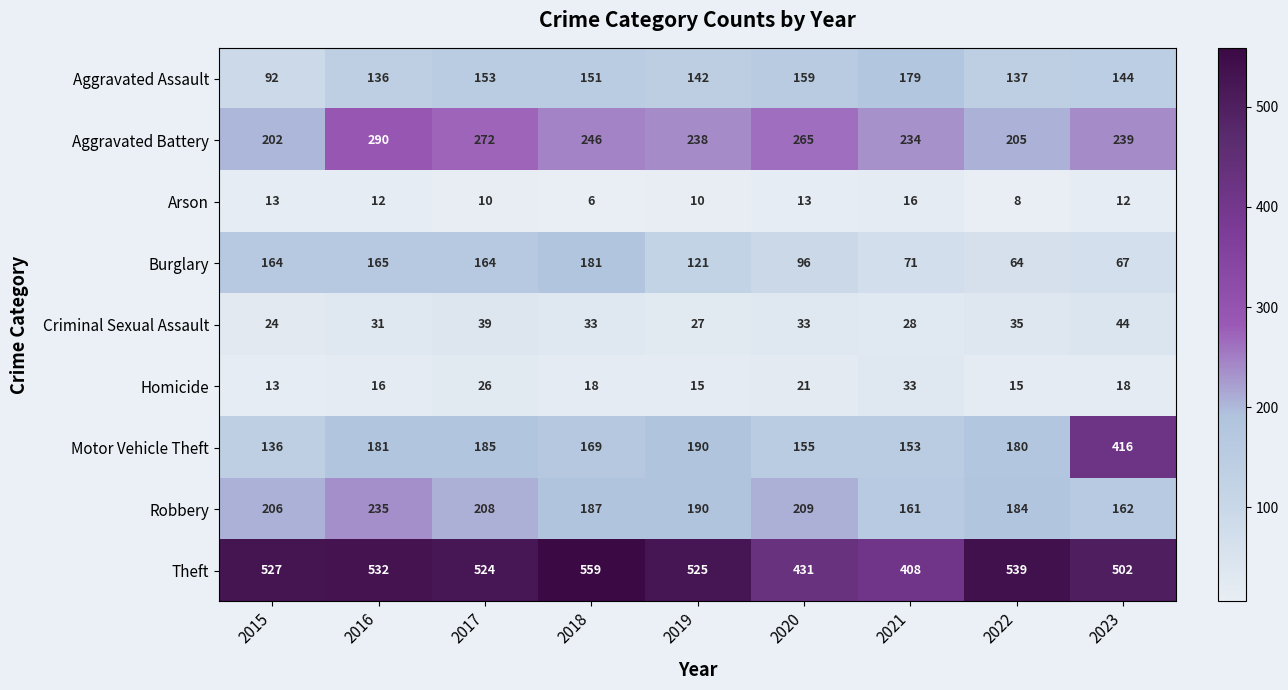

Rank the series by their maximum value, from lowest to highest.

Arson, Homicide, Criminal Sexual Assault, Aggravated Assault, Burglary, Robbery, Aggravated Battery, Motor Vehicle Theft, Theft